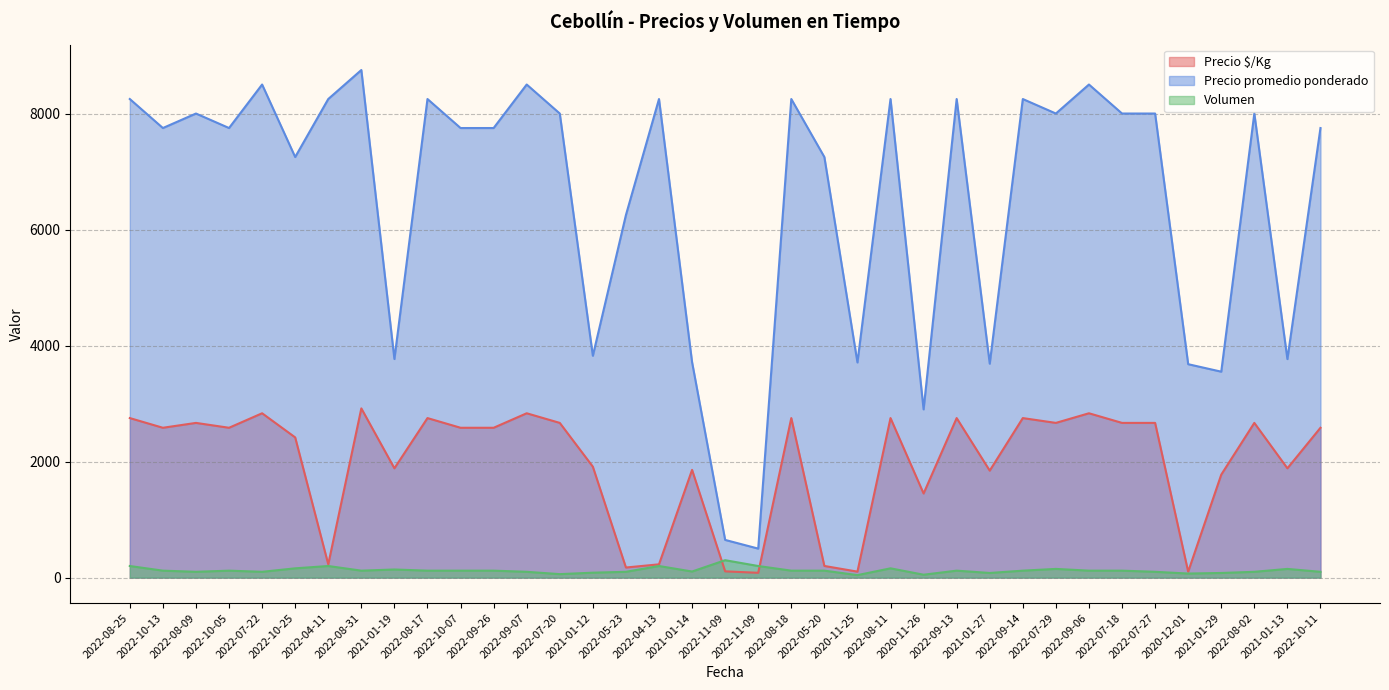

How many lines are shown in the chart?

3